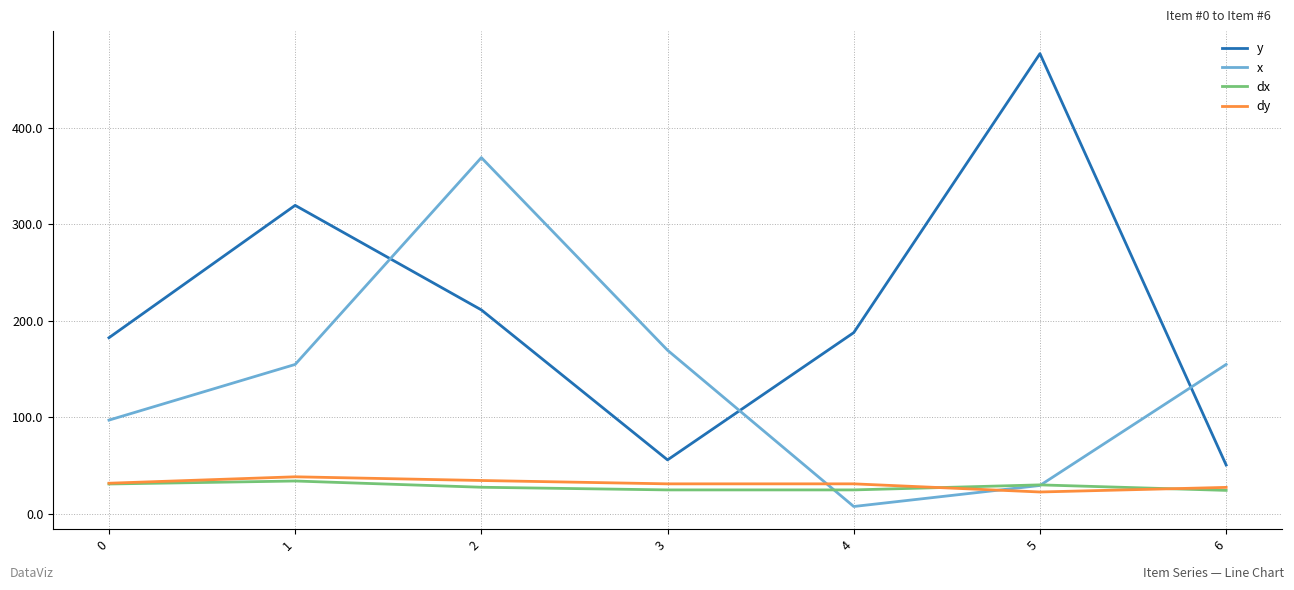

True or false: dx and y cross at least once.

False